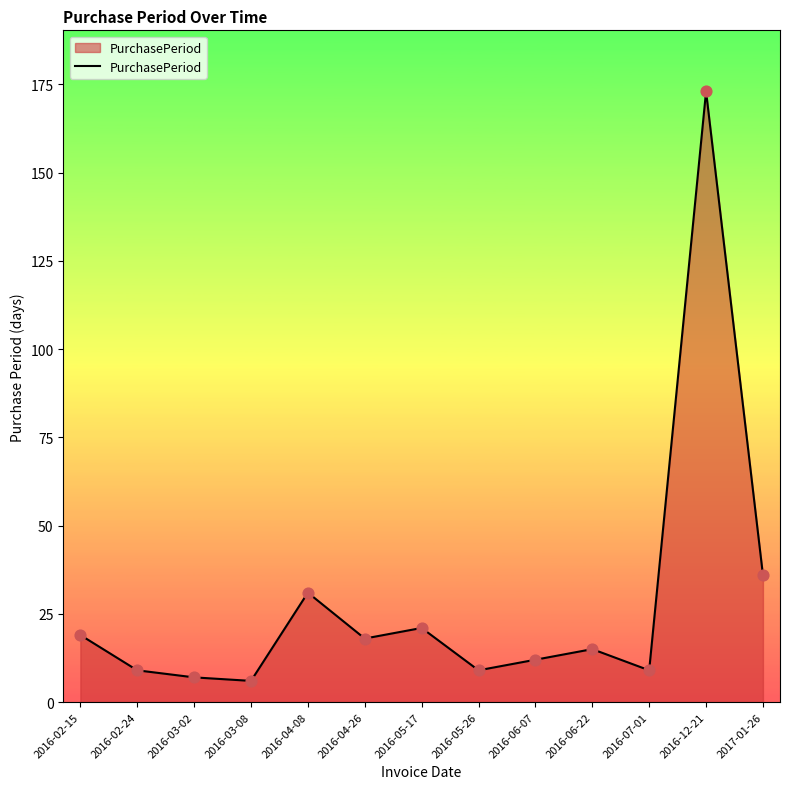

What is the ratio of the value at 2016-12-21 to the value at 2016-06-22?

11.5